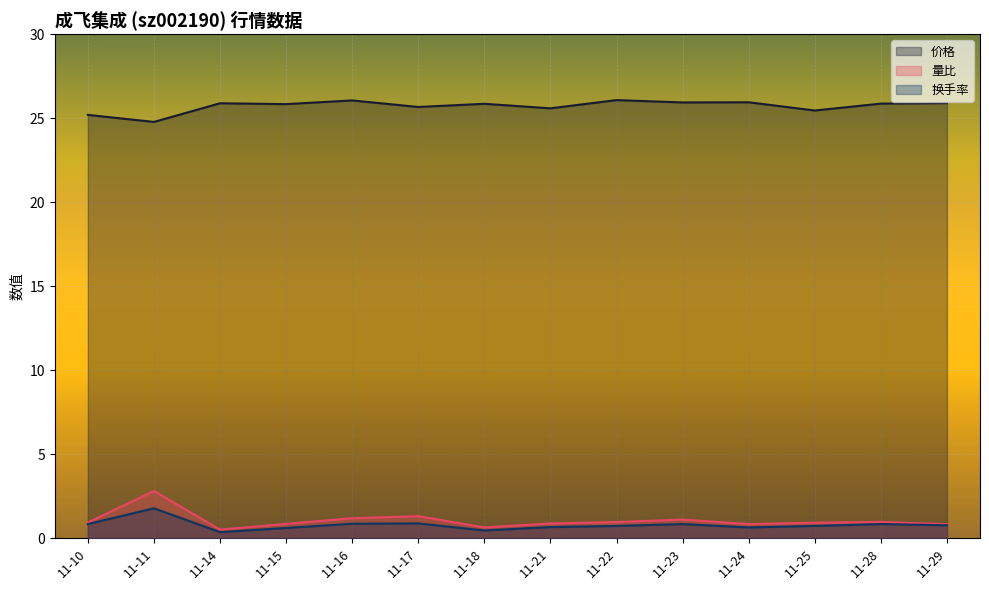

What is the value of the 量比 point at the 1st from the left?

0.9